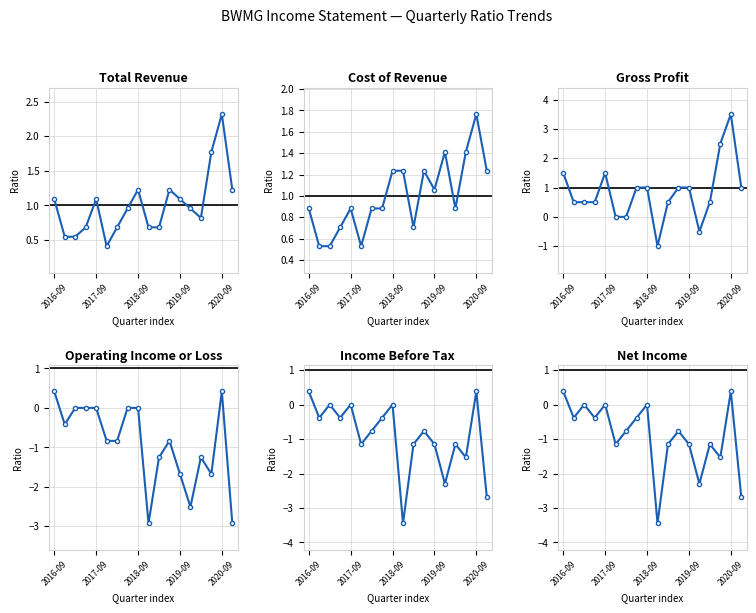

True or false: Net Income and Total Revenue cross at least once.

False